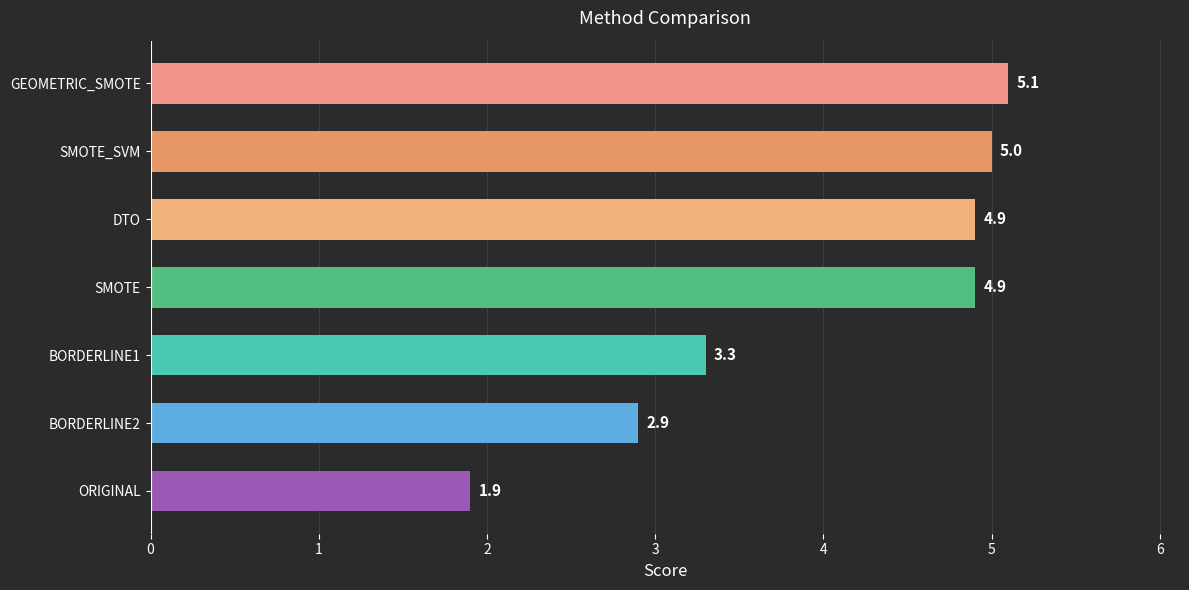

Is it true that the value at SMOTE_SVM is 2.5?

False